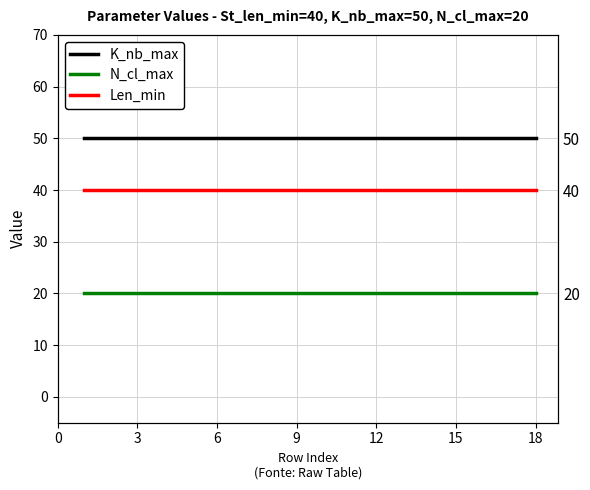

What is the value of the K_nb_max point at the 12th from the left?

50